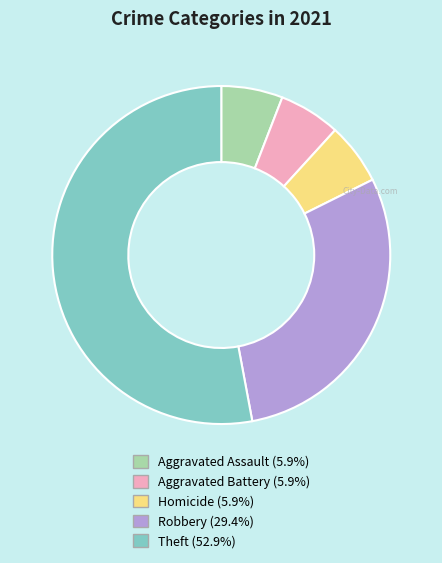

Is there any slice that represents more than half of the pie?

Yes